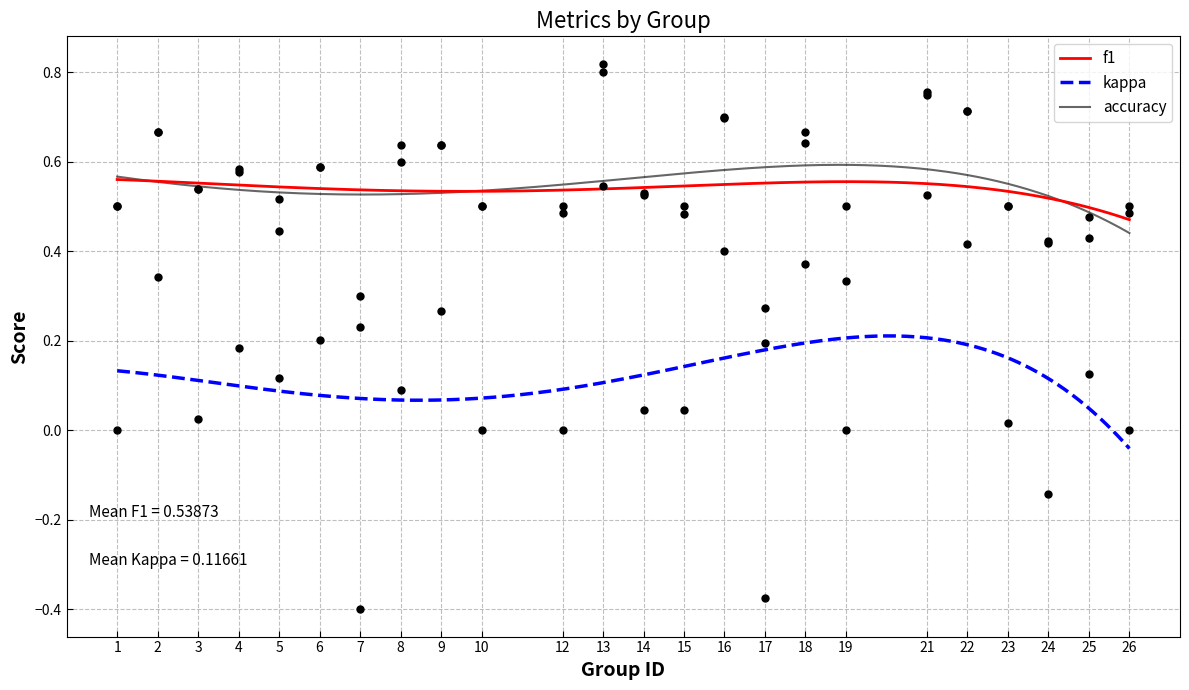

Is the value of kappa at 24 greater than the value of accuracy at 4?

No